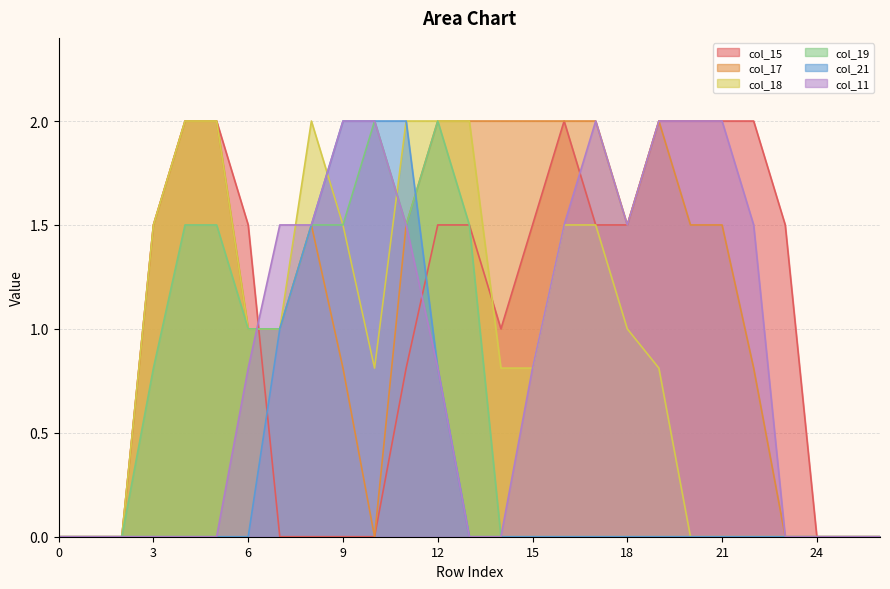

Reading left to right, list all the values displayed in this chart.

col_15: 0.0	0.0	0.0	1.5	2.0	2.0	1.5	0.0	0.0	0.0	0.0	0.8	1.5	1.5	1.0	1.5	2.0	1.5	1.5	2.0	2.0	2.0	2.0	1.5	0.0	0.0	0.0
col_17: 0.0	0.0	0.0	1.5	2.0	2.0	1.0	1.0	1.5	0.8	0.0	1.5	2.0	2.0	2.0	2.0	2.0	2.0	1.5	2.0	1.5	1.5	0.8	0.0	0.0	0.0	0.0
col_18: 0.0	0.0	0.0	1.5	2.0	2.0	1.0	1.0	2.0	1.5	0.8	2.0	2.0	2.0	0.8	0.8	1.5	1.5	1.0	0.8	0.0	0.0	0.0	0.0	0.0	0.0	0.0
col_19: 0.0	0.0	0.0	0.8	1.5	1.5	1.0	1.0	1.5	1.5	2.0	1.5	2.0	1.5	0.0	0.0	0.0	0.0	0.0	0.0	0.0	0.0	0.0	0.0	0.0	0.0	0.0
col_21: 0.0	0.0	0.0	0.0	0.0	0.0	0.0	1.0	1.5	2.0	2.0	2.0	0.8	0.0	0.0	0.0	0.0	0.0	0.0	0.0	0.0	0.0	0.0	0.0	0.0	0.0	0.0
col_11: 0.0	0.0	0.0	0.0	0.0	0.0	0.8	1.5	1.5	2.0	2.0	1.5	0.8	0.0	0.0	0.8	1.5	2.0	1.5	2.0	2.0	2.0	1.5	0.0	0.0	0.0	0.0